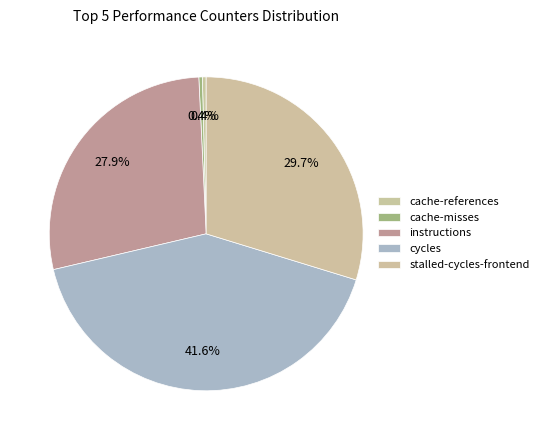

To the nearest percent, what is the combined percentage of instructions and stalled-cycles-frontend?

58%